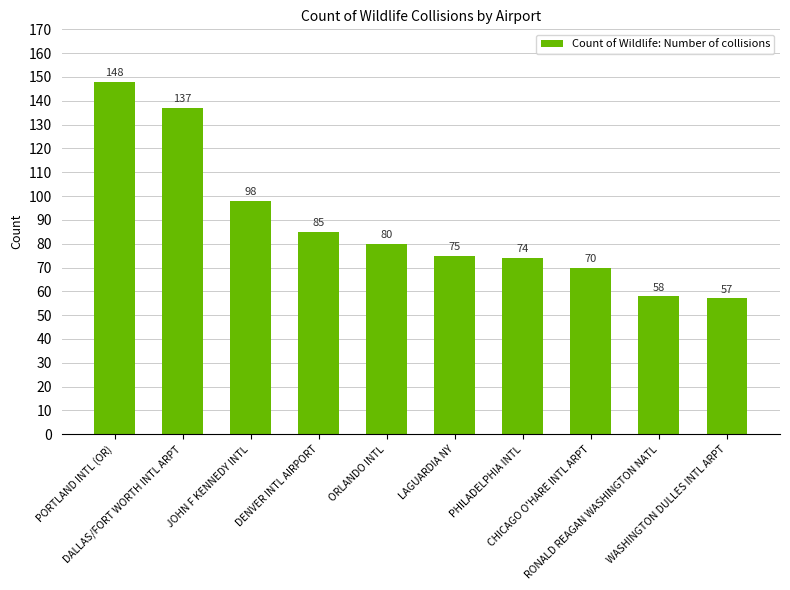

At which label is the value closest to 102?

JOHN F KENNEDY INTL